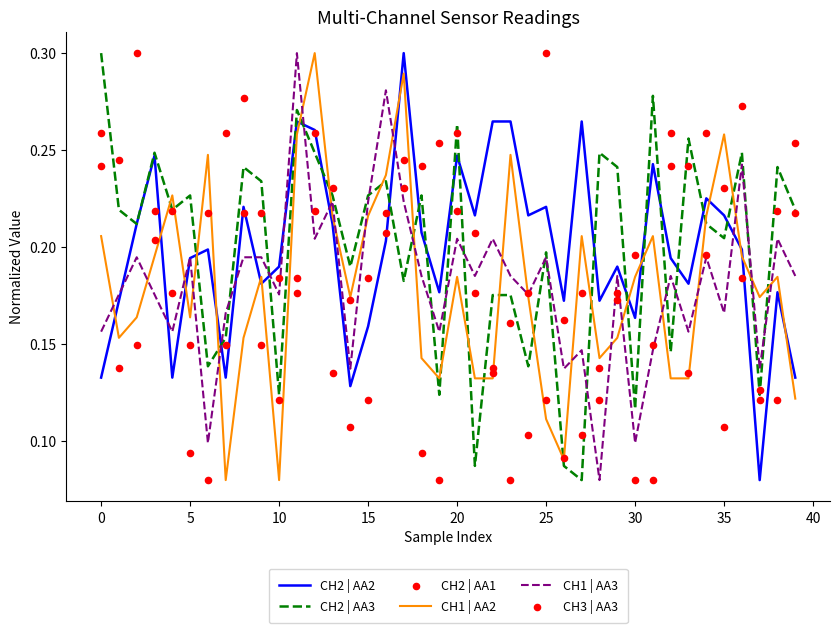

At which category is the sum across all series the highest?

12